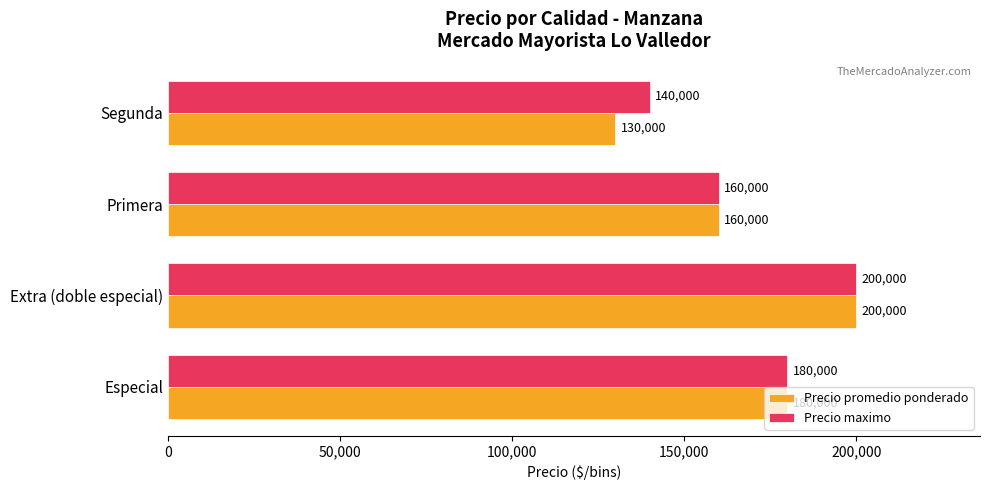

What are all the series names shown in the legend?

Precio promedio ponderado, Precio maximo